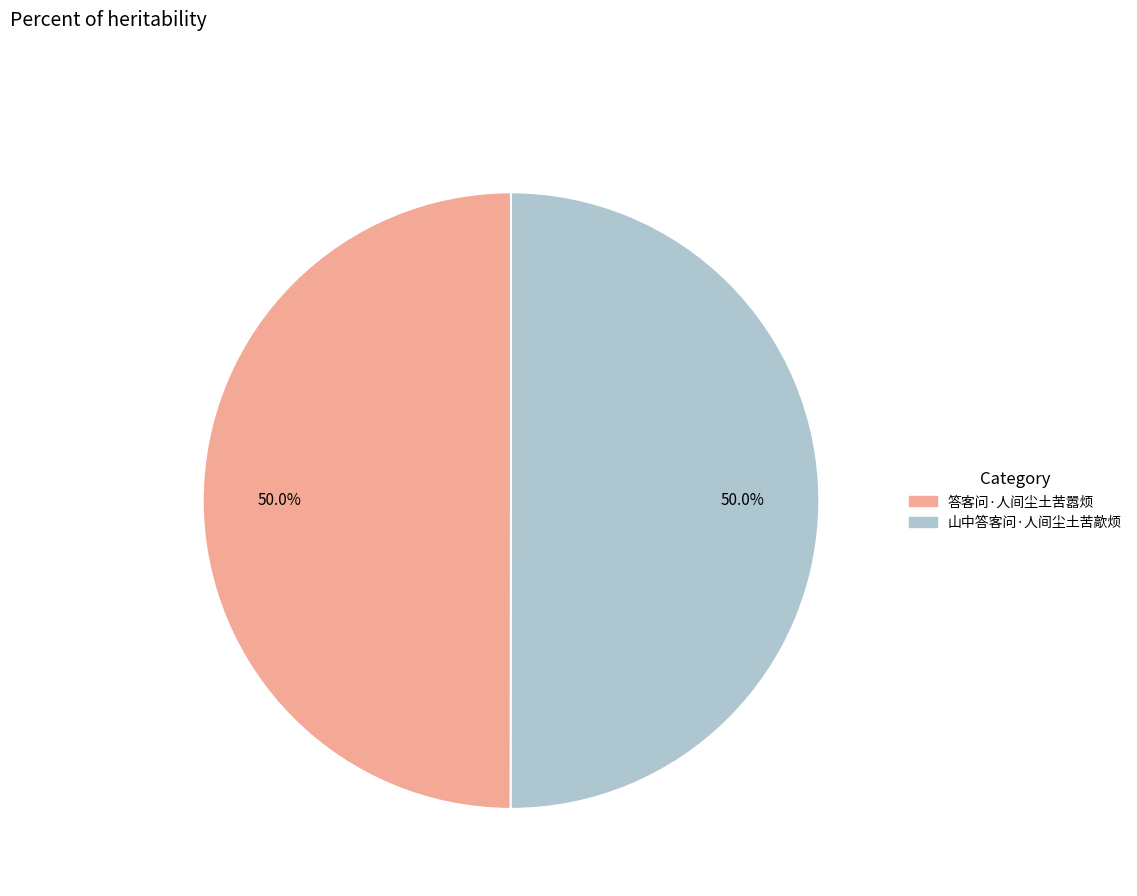

What is the ratio of the value at 答客问·人间尘土苦嚣烦 to the value at 山中答客问·人间尘土苦歊烦?

1.0